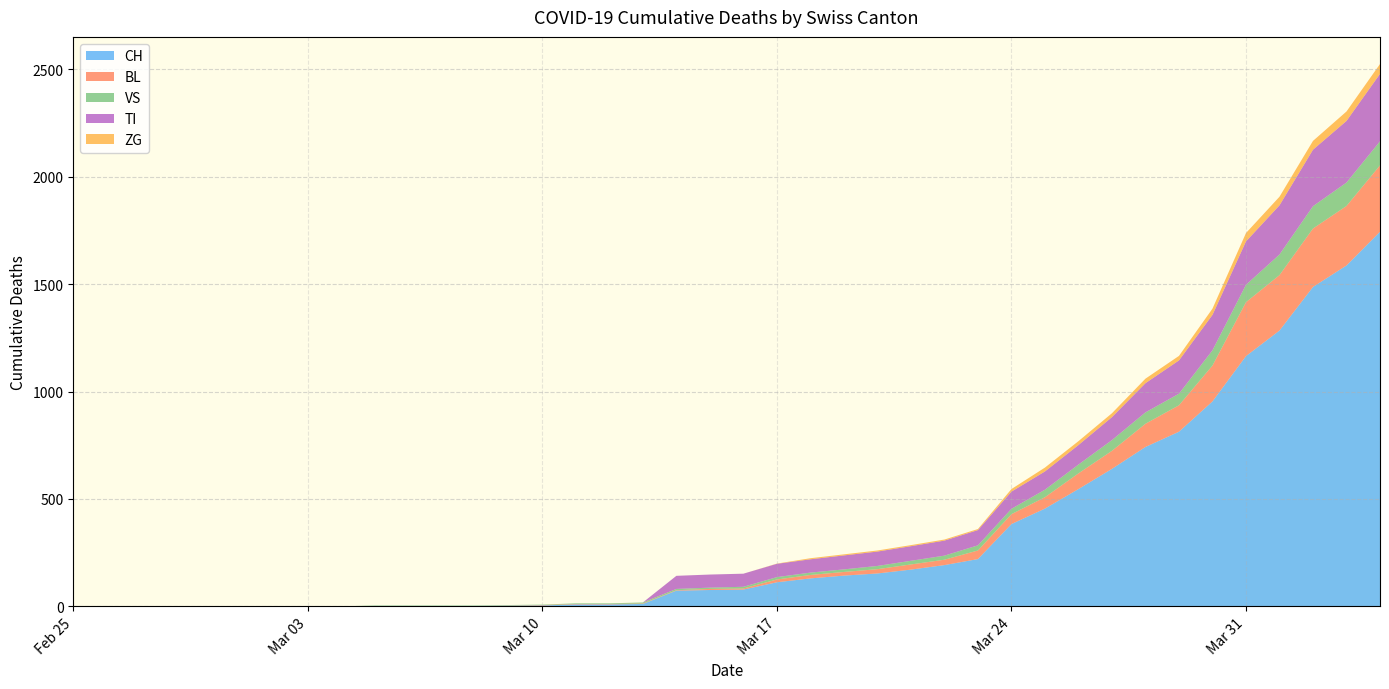

Reading left to right, extract all data points from this chart.

CH: 2020-02-25=0	2020-02-26=0	2020-02-27=0	2020-02-28=0	2020-02-29=0	2020-03-01=0	2020-03-02=0	2020-03-03=0	2020-03-04=0	2020-03-05=2	2020-03-06=2	2020-03-07=2	2020-03-08=2	2020-03-09=3	2020-03-10=4	2020-03-11=9	2020-03-12=9	2020-03-13=11	2020-03-14=73	2020-03-15=76	2020-03-16=78	2020-03-17=112	2020-03-18=130	2020-03-19=143	2020-03-20=153	2020-03-21=171	2020-03-22=192	2020-03-23=220	2020-03-24=383	2020-03-25=455	2020-03-26=546	2020-03-27=640	2020-03-28=742	2020-03-29=813	2020-03-30=954	2020-03-31=1165	2020-04-01=1284	2020-04-02=1487	2020-04-03=1587	2020-04-04=1744
BL: 2020-02-25=0	2020-02-26=0	2020-02-27=0	2020-02-28=0	2020-02-29=0	2020-03-01=0	2020-03-02=0	2020-03-03=0	2020-03-04=0	2020-03-05=0	2020-03-06=0	2020-03-07=0	2020-03-08=0	2020-03-09=1	2020-03-10=2	2020-03-11=2	2020-03-12=2	2020-03-13=2	2020-03-14=2	2020-03-15=5	2020-03-16=5	2020-03-17=13	2020-03-18=16	2020-03-19=17	2020-03-20=20	2020-03-21=24	2020-03-22=25	2020-03-23=40	2020-03-24=46	2020-03-25=53	2020-03-26=73	2020-03-27=84	2020-03-28=108	2020-03-29=123	2020-03-30=167	2020-03-31=251	2020-04-01=258	2020-04-02=272	2020-04-03=277	2020-04-04=309
VS: 2020-02-25=0	2020-02-26=0	2020-02-27=0	2020-02-28=0	2020-02-29=0	2020-03-01=0	2020-03-02=0	2020-03-03=0	2020-03-04=0	2020-03-05=2	2020-03-06=2	2020-03-07=2	2020-03-08=2	2020-03-09=2	2020-03-10=2	2020-03-11=3	2020-03-12=3	2020-03-13=5	2020-03-14=6	2020-03-15=6	2020-03-16=8	2020-03-17=11	2020-03-18=11	2020-03-19=12	2020-03-20=15	2020-03-21=17	2020-03-22=19	2020-03-23=24	2020-03-24=25	2020-03-25=35	2020-03-26=41	2020-03-27=50	2020-03-28=53	2020-03-29=54	2020-03-30=71	2020-03-31=81	2020-04-01=96	2020-04-02=104	2020-04-03=109	2020-04-04=112
TI: 2020-02-25=0	2020-02-26=0	2020-02-27=0	2020-02-28=0	2020-02-29=0	2020-03-01=0	2020-03-02=0	2020-03-03=0	2020-03-04=0	2020-03-05=0	2020-03-06=0	2020-03-07=0	2020-03-08=0	2020-03-09=0	2020-03-10=0	2020-03-11=0	2020-03-12=0	2020-03-13=0	2020-03-14=61	2020-03-15=61	2020-03-16=61	2020-03-17=62	2020-03-18=62	2020-03-19=65	2020-03-20=67	2020-03-21=68	2020-03-22=70	2020-03-23=71	2020-03-24=80	2020-03-25=85	2020-03-26=91	2020-03-27=107	2020-03-28=136	2020-03-29=155	2020-03-30=165	2020-03-31=202	2020-04-01=229	2020-04-02=263	2020-04-03=287	2020-04-04=314
ZG: 2020-02-25=0	2020-02-26=0	2020-02-27=0	2020-02-28=0	2020-02-29=0	2020-03-01=0	2020-03-02=0	2020-03-03=0	2020-03-04=0	2020-03-05=0	2020-03-06=0	2020-03-07=0	2020-03-08=0	2020-03-09=0	2020-03-10=0	2020-03-11=0	2020-03-12=0	2020-03-13=0	2020-03-14=0	2020-03-15=0	2020-03-16=0	2020-03-17=1	2020-03-18=5	2020-03-19=5	2020-03-20=5	2020-03-21=5	2020-03-22=5	2020-03-23=5	2020-03-24=12	2020-03-25=18	2020-03-26=18	2020-03-27=18	2020-03-28=21	2020-03-29=21	2020-03-30=29	2020-03-31=39	2020-04-01=40	2020-04-02=41	2020-04-03=44	2020-04-04=46